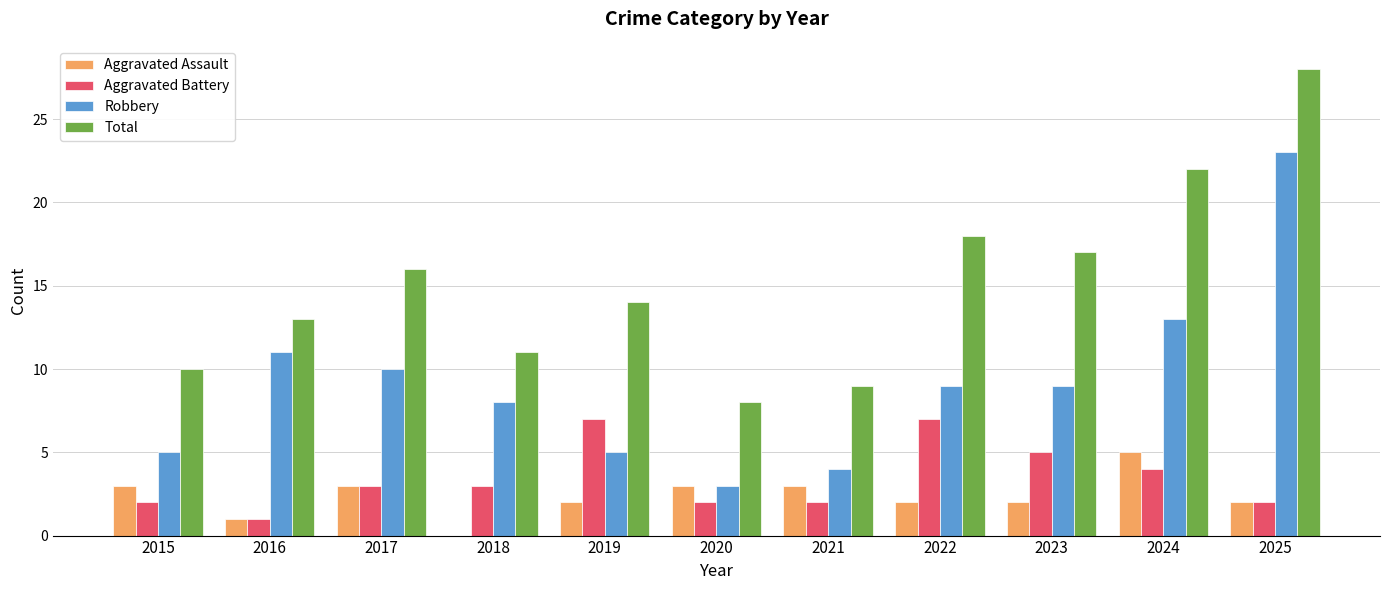

Is it true that Aggravated Battery equals 0 at 2020?

False